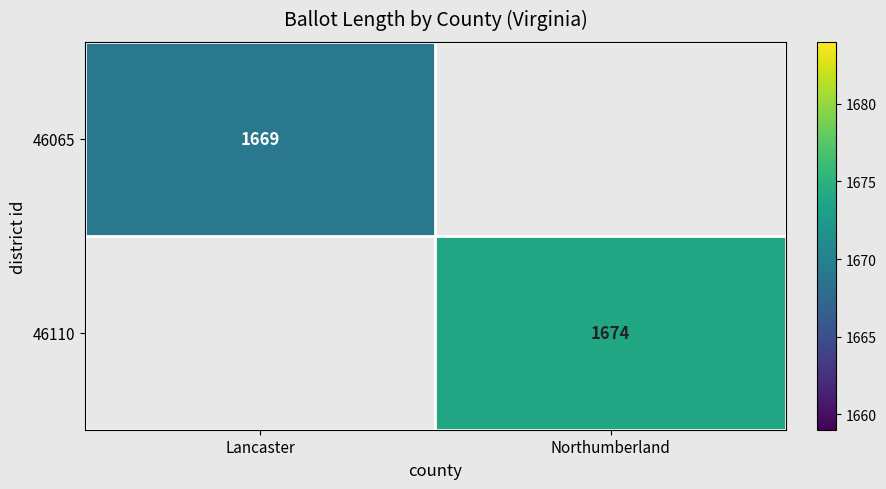

True or false: 46065 has a value of 2612 at Lancaster.

False